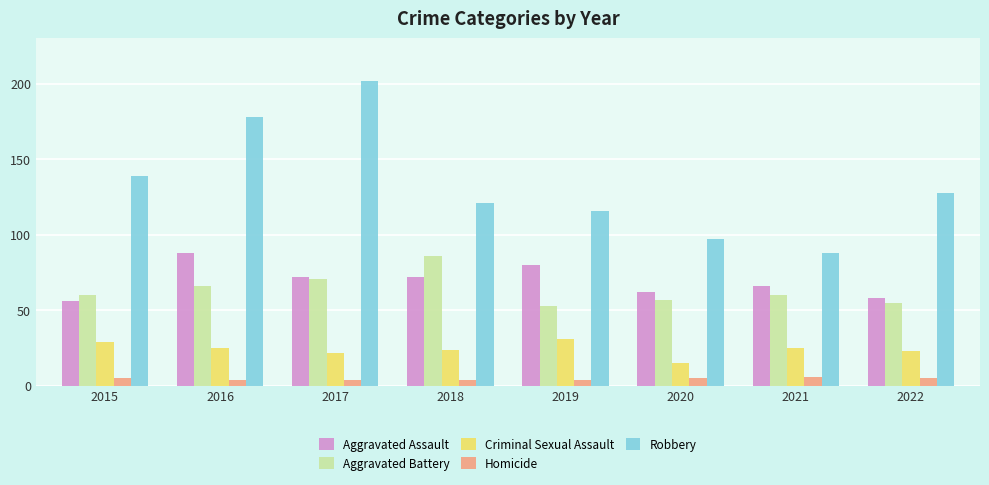

What is the spread (max minus min) of values at 2020?

92